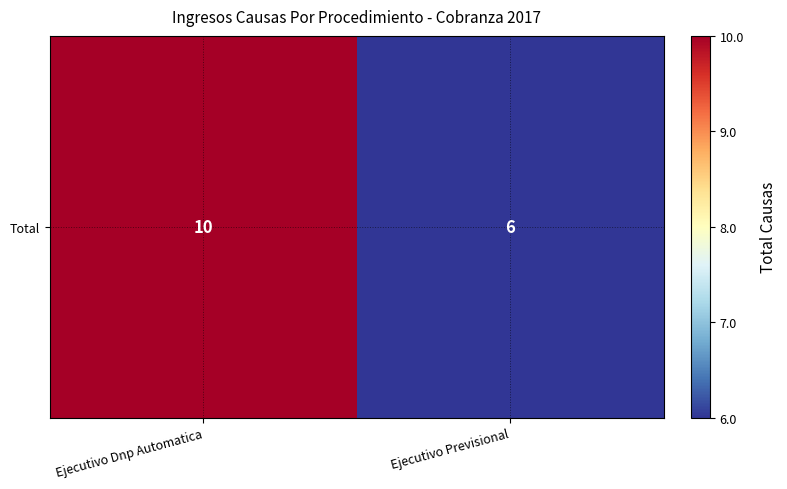

Rank the categories by value from highest to lowest.

Ejecutivo Dnp Automatica, Ejecutivo Previsional